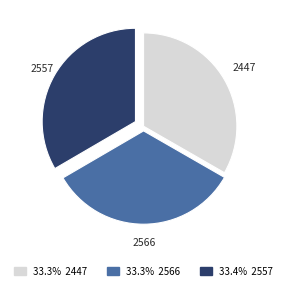

Is there a majority slice in this chart?

No